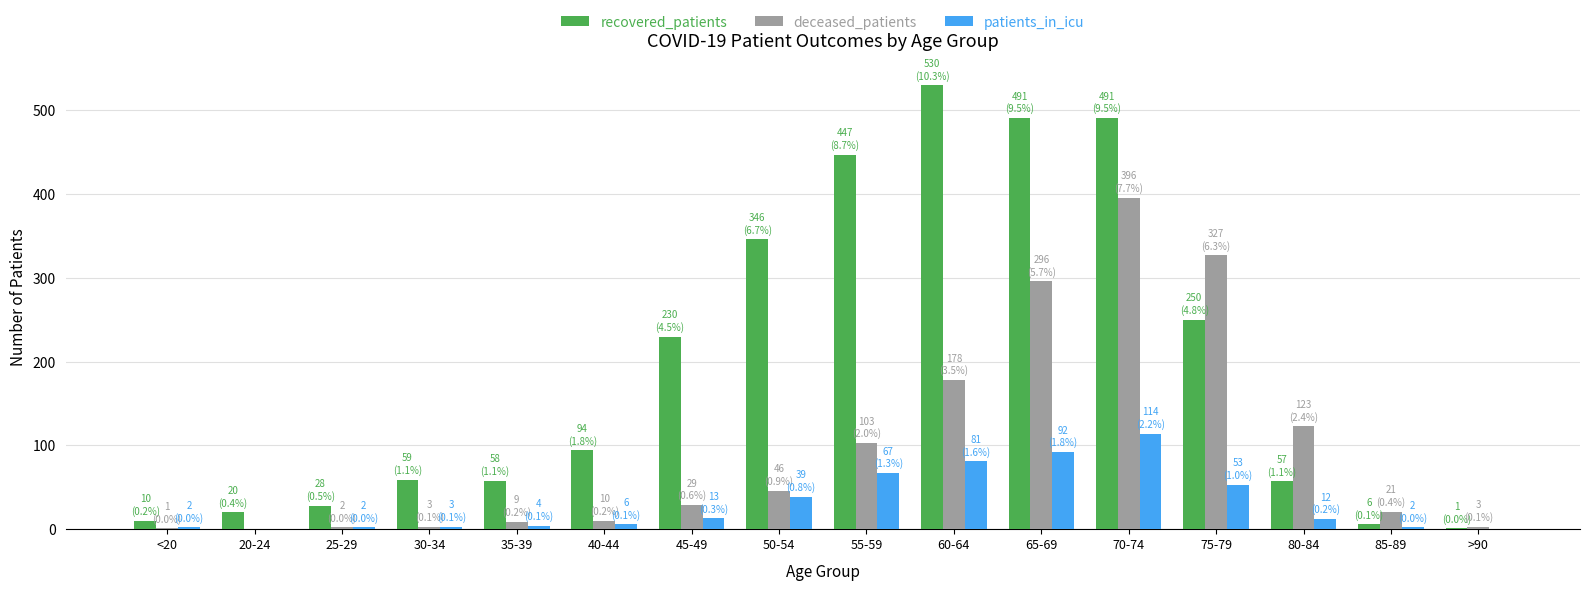

At which label does patients_in_icu first exceed 12?

45-49